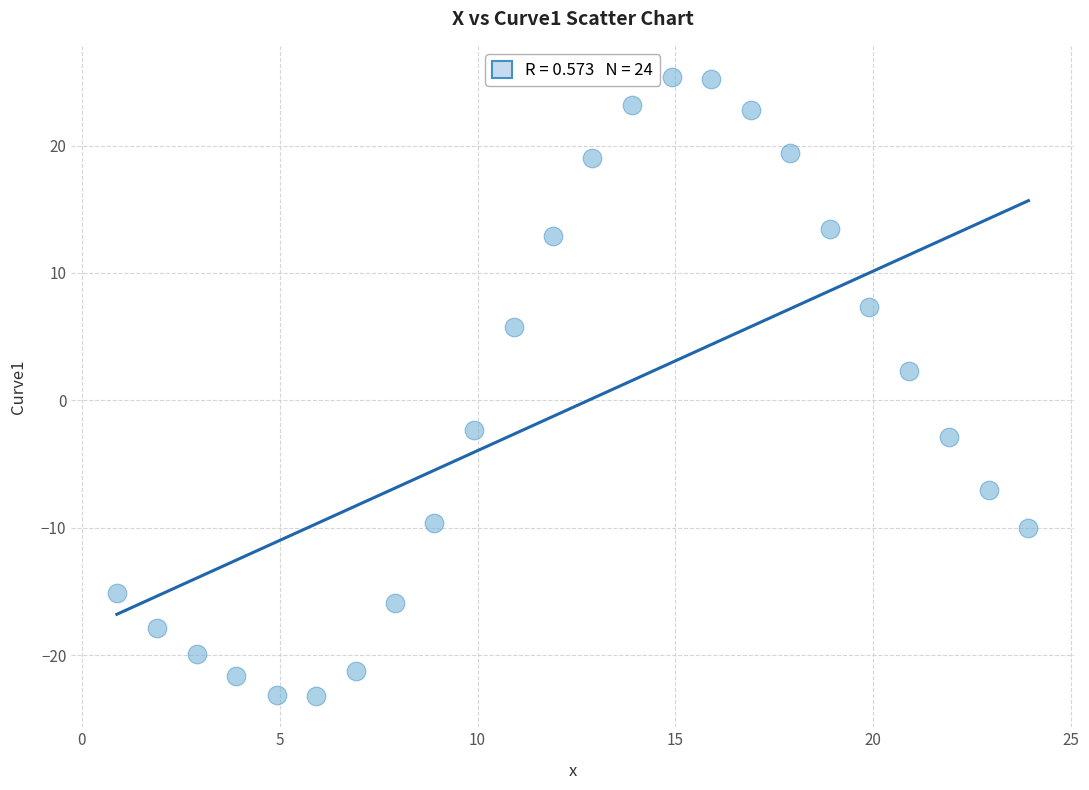

What is the range of Y values (max minus min)?

48.6